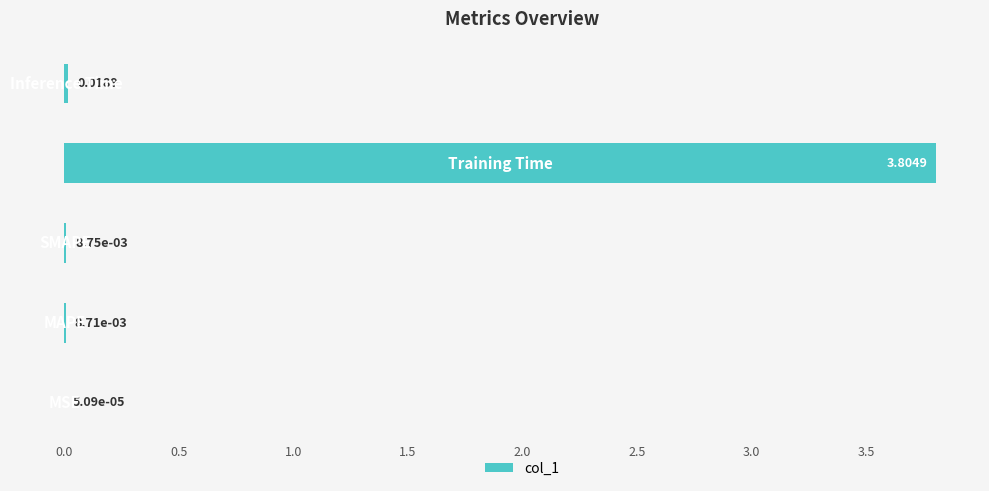

What is the sum of all values?

3.8